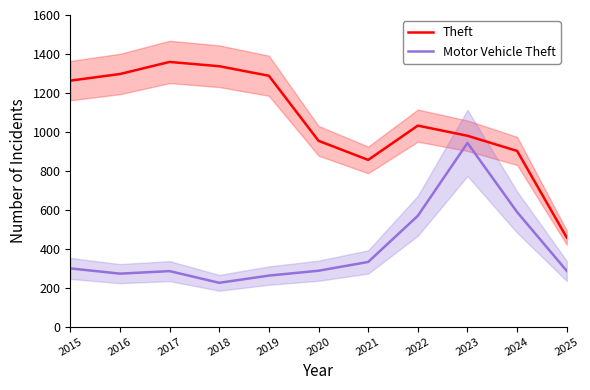

The Motor Vehicle Theft series shows 286 at 2025. True or false?

True